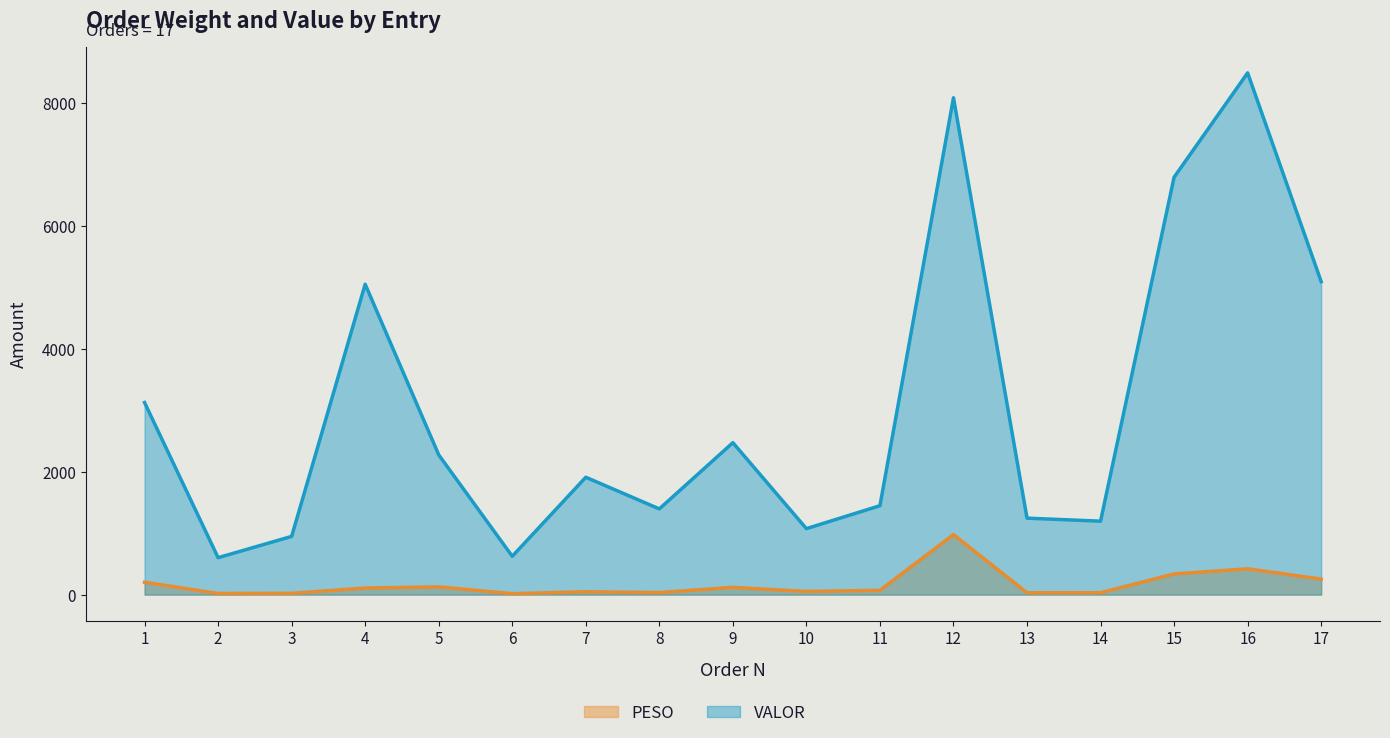

What is the difference between the highest and lowest values at 9?

2354.3